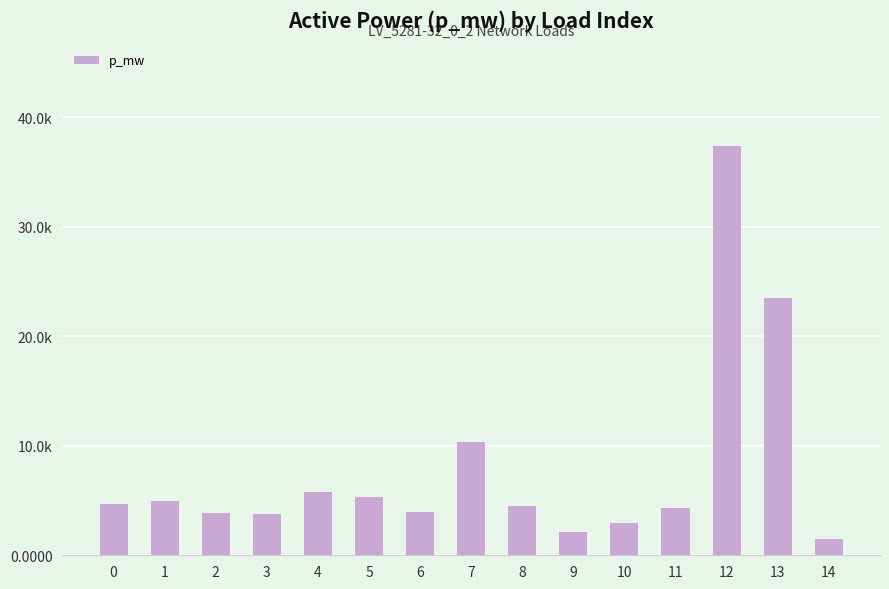

Are the bars horizontal?

No